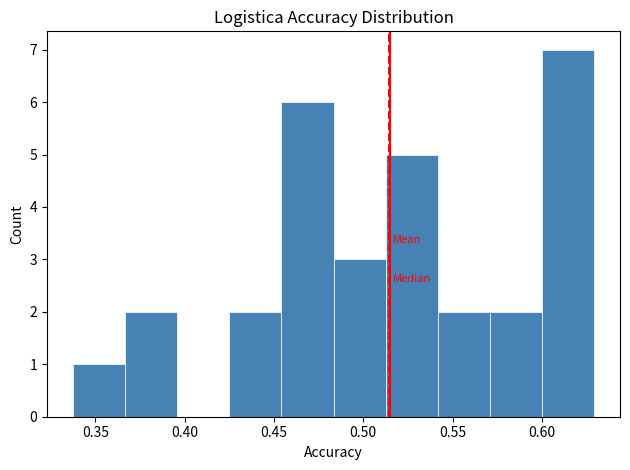

Over which range of the x-axis is the bar tallest?

0.600 to 0.630